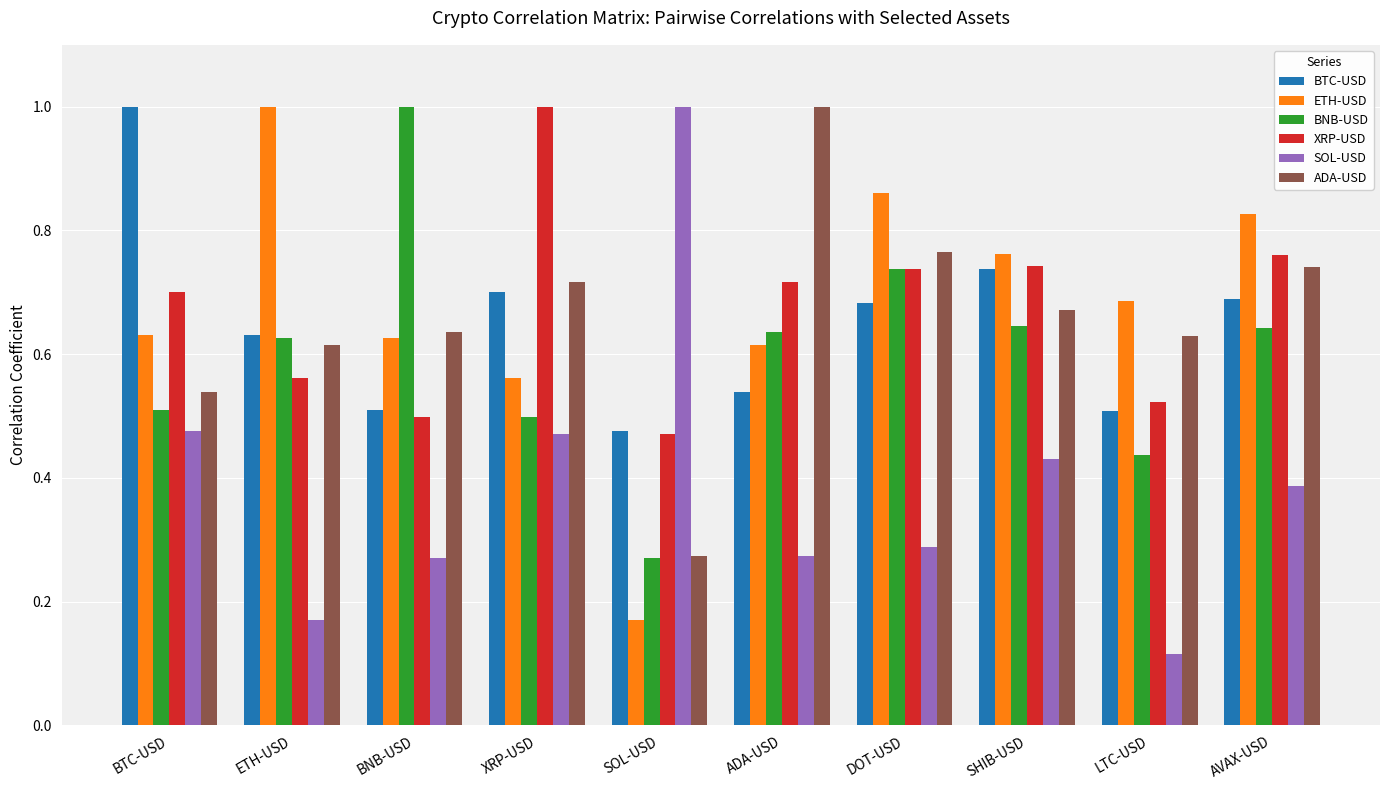

Is it true that XRP-USD equals 0.7 at BTC-USD?

True